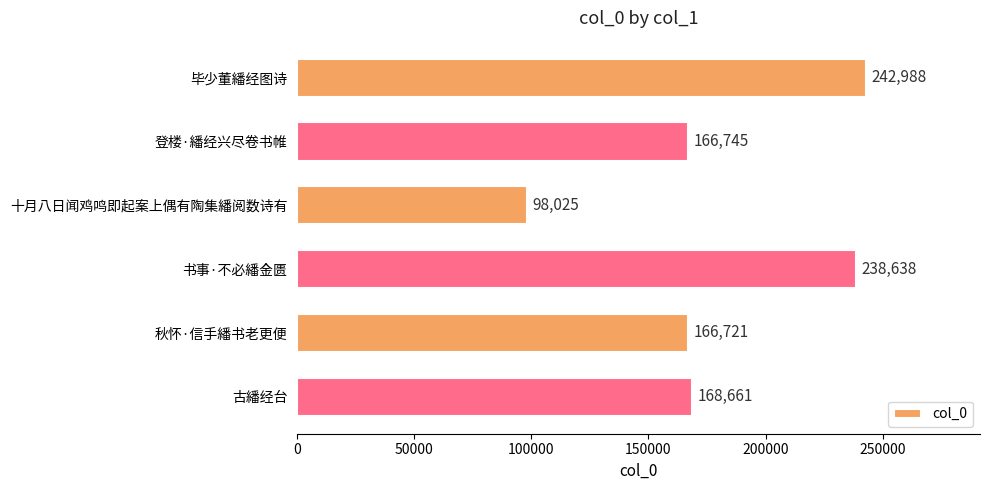

Reading top to bottom, extract all data points from this chart.

毕少董繙经图诗=242988	登楼·繙经兴尽卷书帷=166745	十月八日闻鸡鸣即起案上偶有陶集繙阅数诗有=98025	书事·不必繙金匮=238638	秋怀·信手繙书老更便=166721	古繙经台=168661